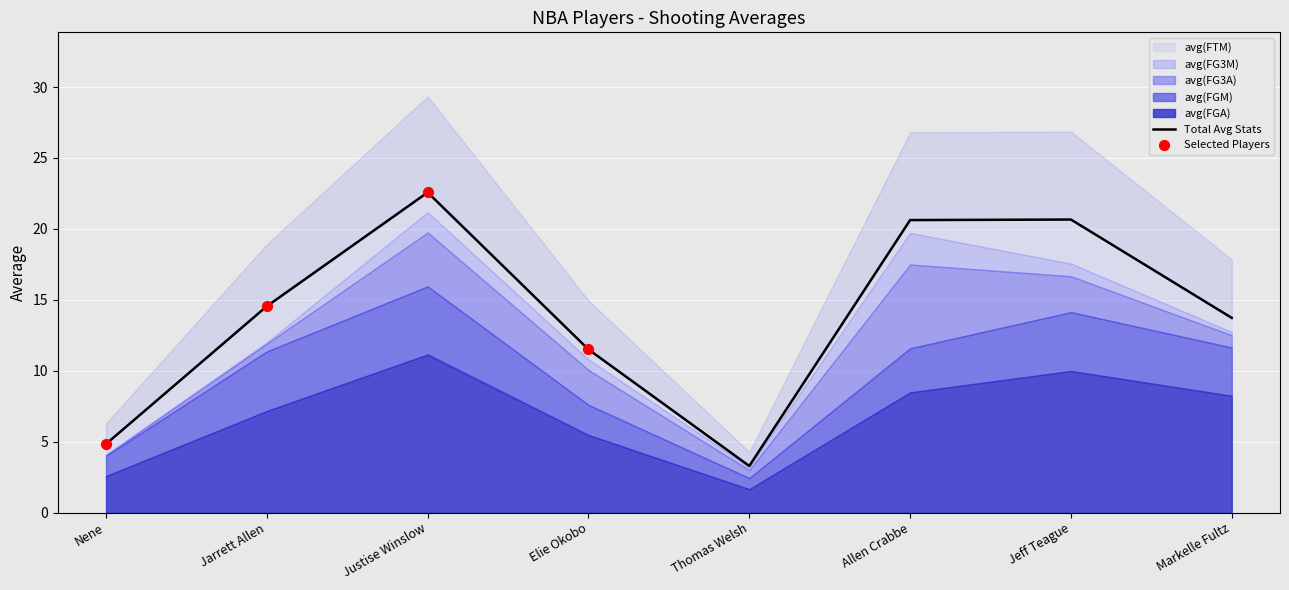

Which series reaches the maximum Y coordinate?

avg(FGA)